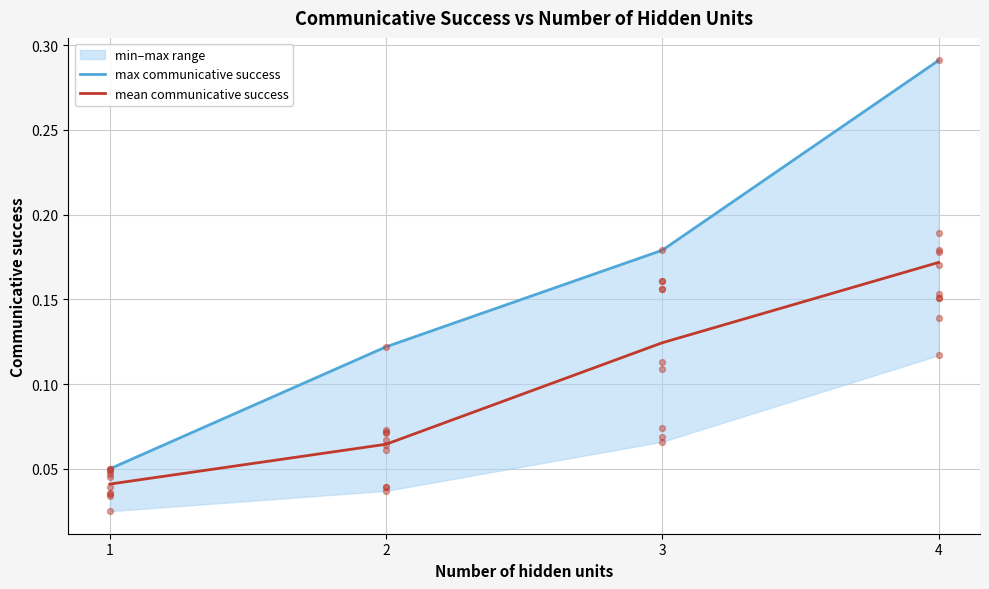

Which series reaches the maximum Y coordinate?

max communicative success